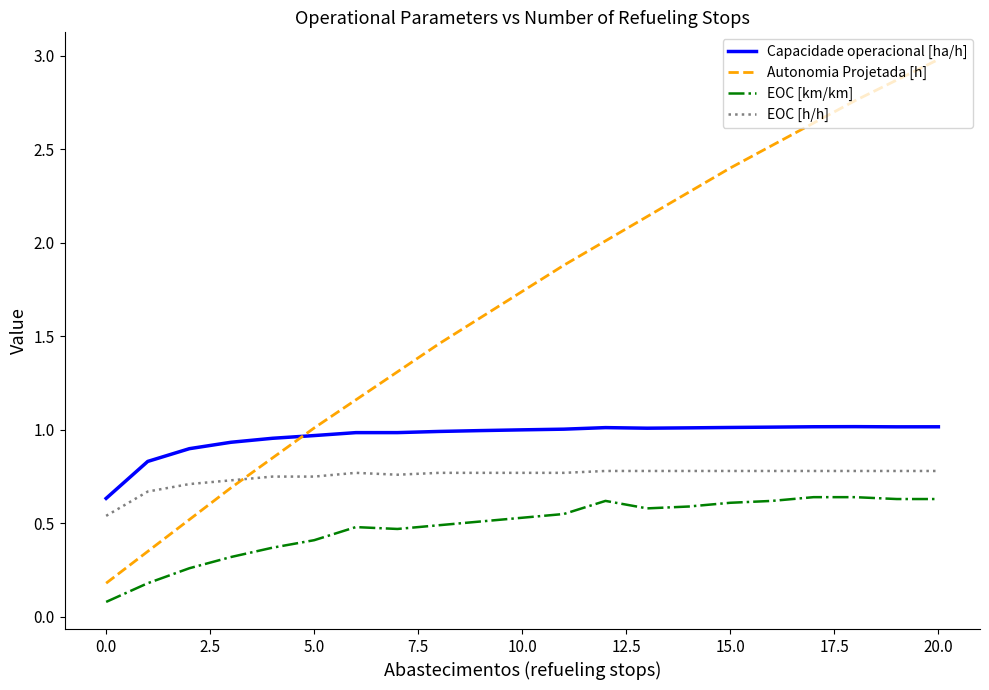

Which series has the widest spread of values?

Autonomia Projetada [h]